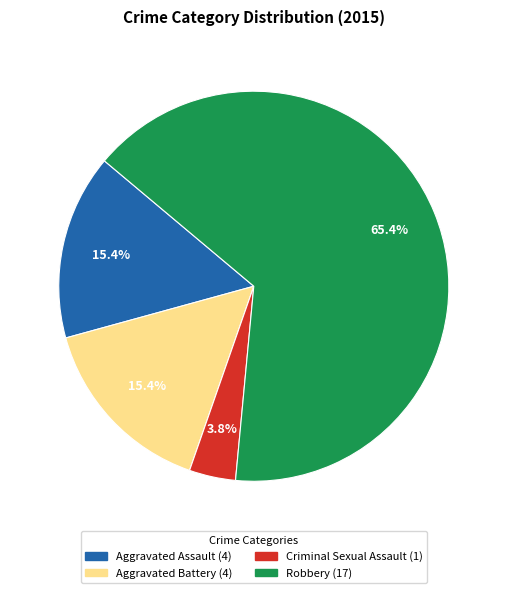

To the nearest percent, what is the difference between the largest and smallest slice percentages?

62%